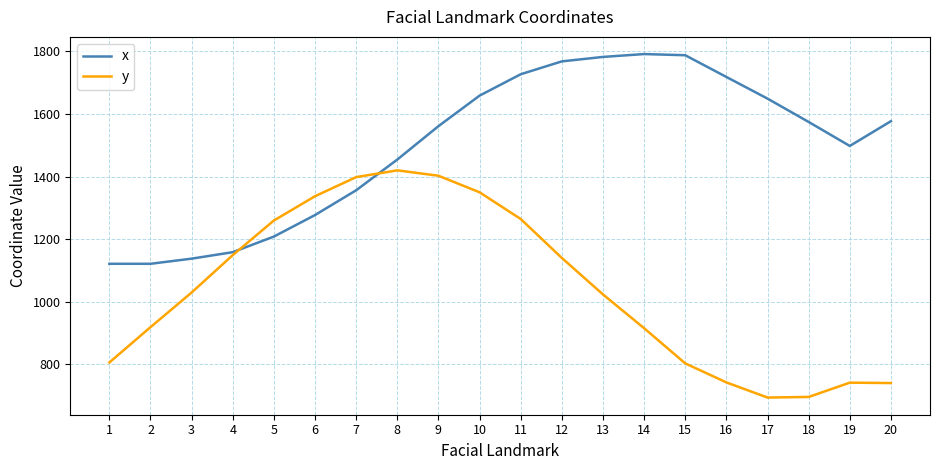

What is the smallest value displayed?

693.5